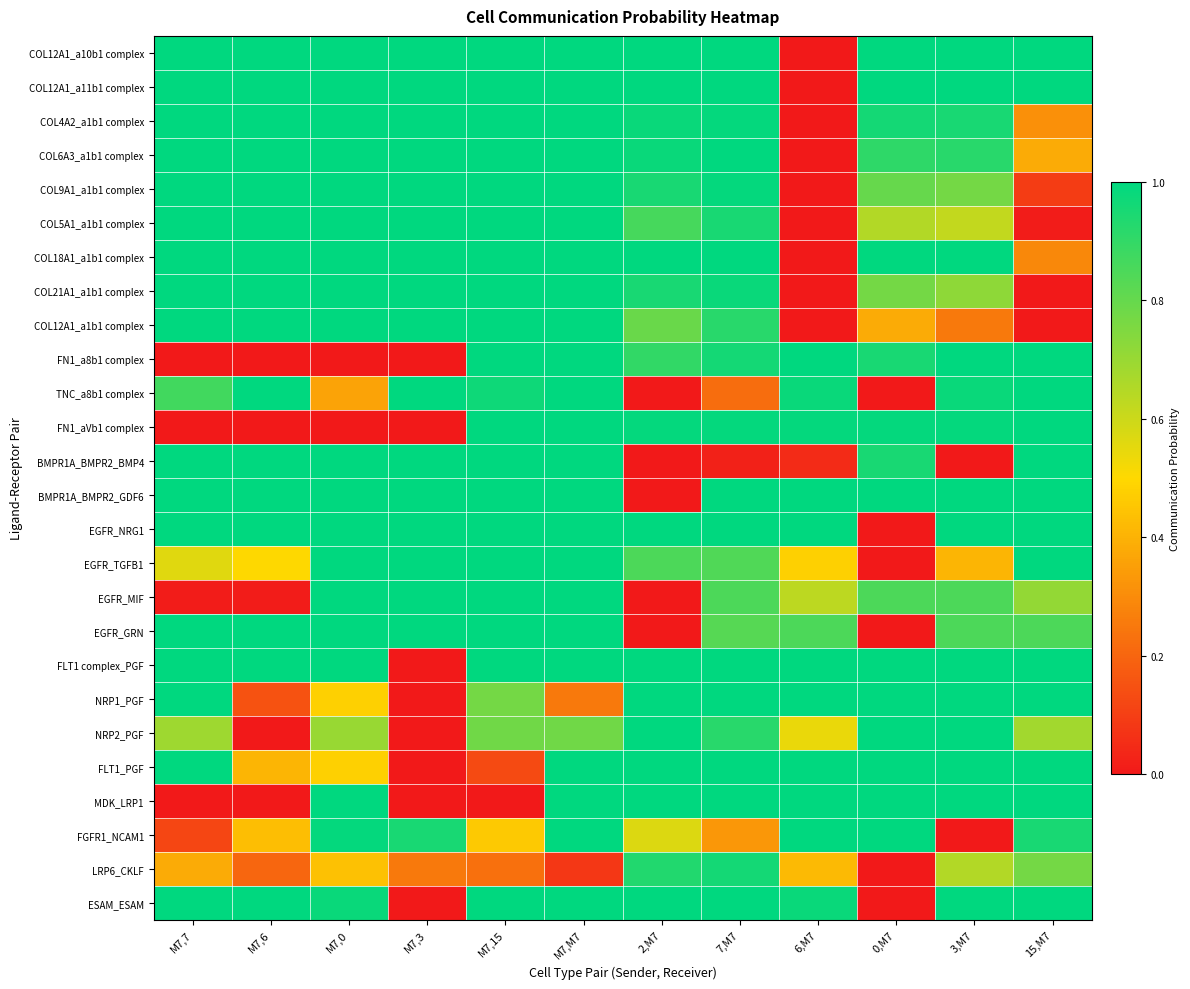

Which series changed the most between 6,M7 and 3,M7?

COL12A1_a10b1 complex